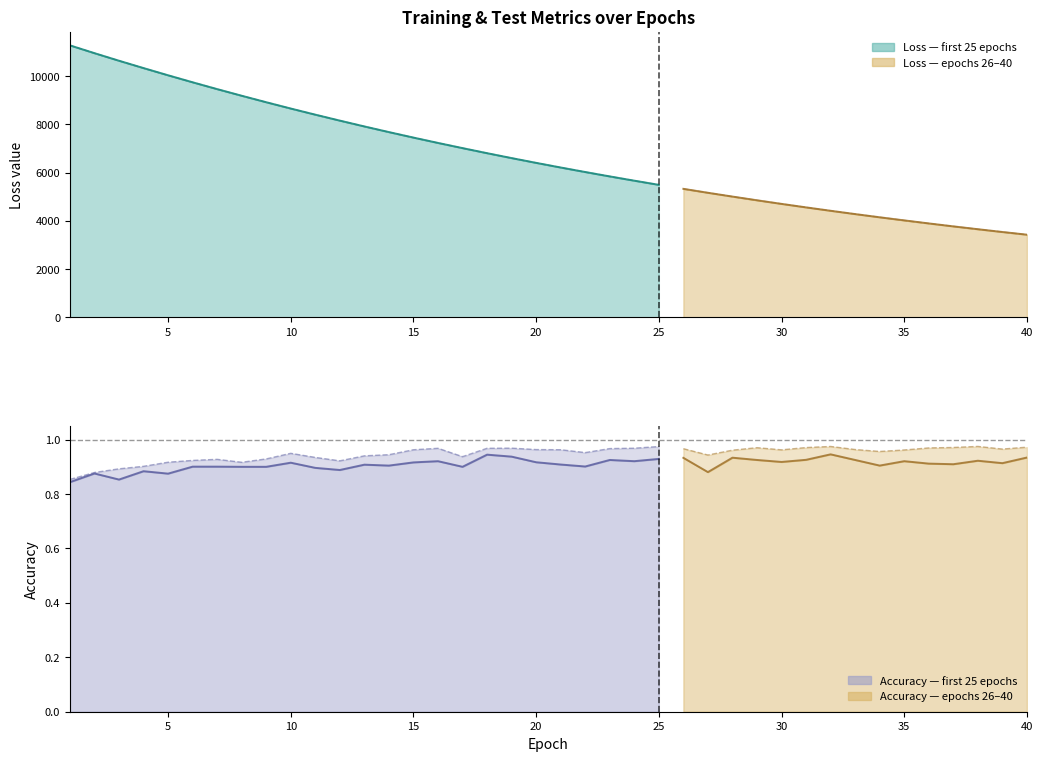

What is the difference between the highest and lowest values at 25?

5490.6